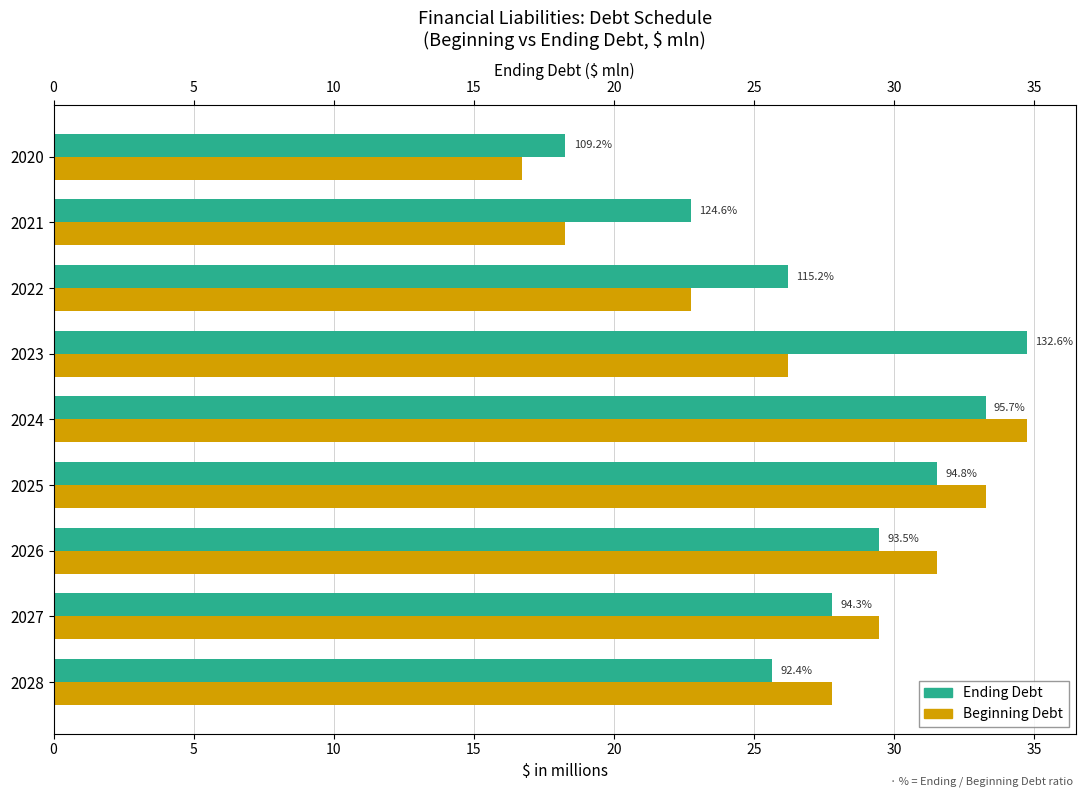

What is the minimum value for Ending Debt?

18.3